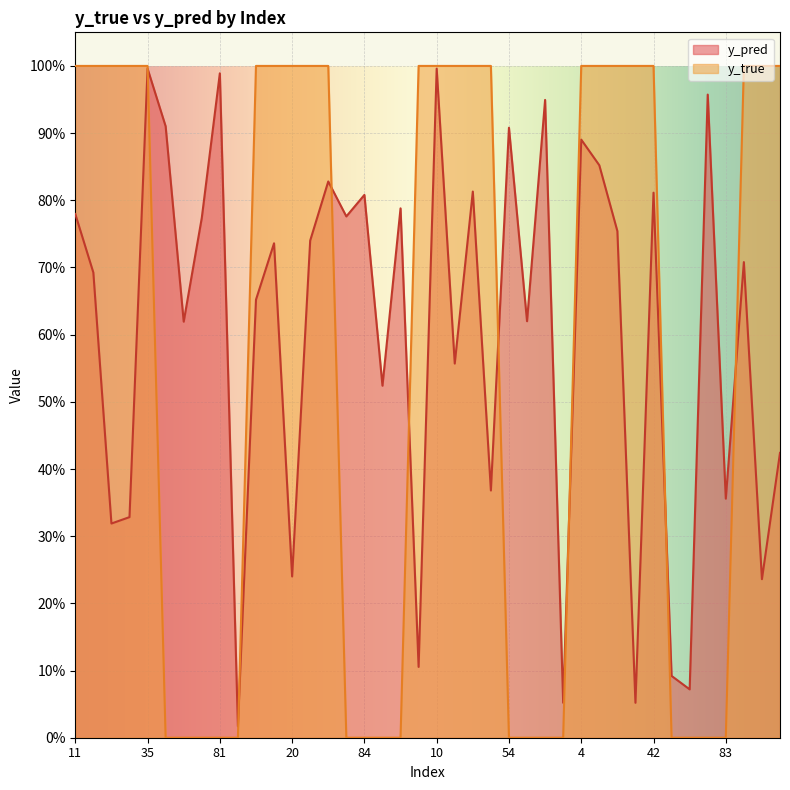

Rank the series by their maximum value, from lowest to highest.

y_pred, y_true